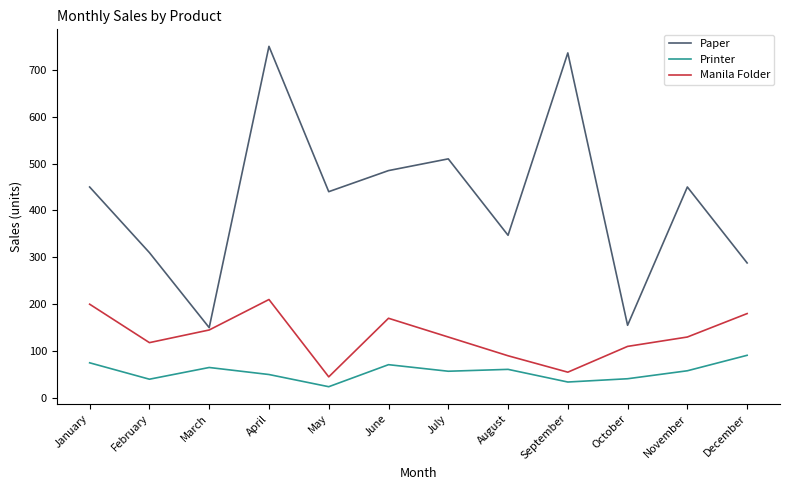

What is the sum of the Printer values at April and June?

121